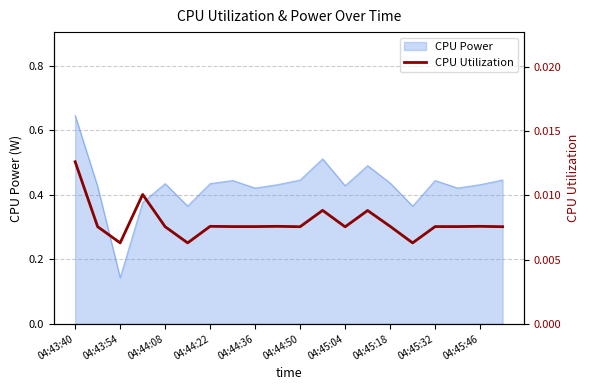

The value of CPU Power at 04:44:50 is 0.2. True or false?

False